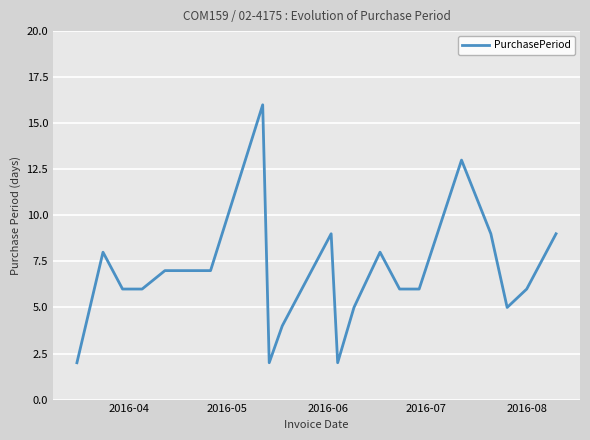

What is the maximum value shown in the chart?

16